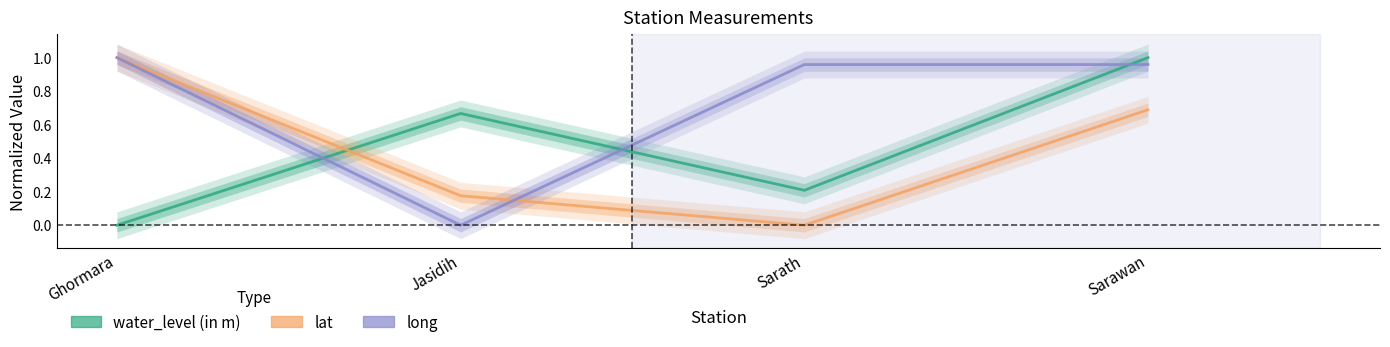

Is it true that lat equals -0.3 at Sarath?

False